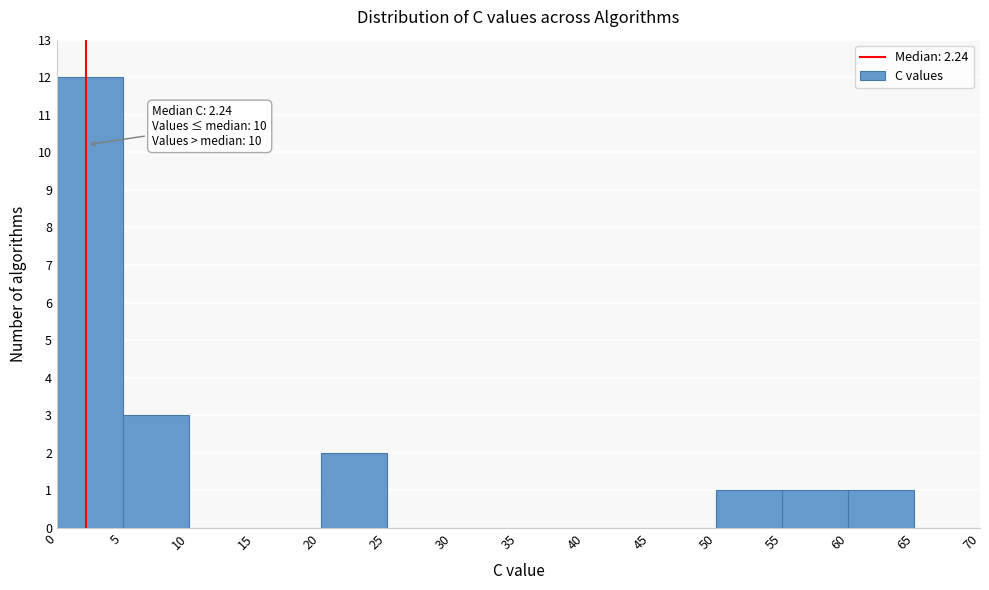

Which range on the x-axis has the tallest bar?

0 to 5